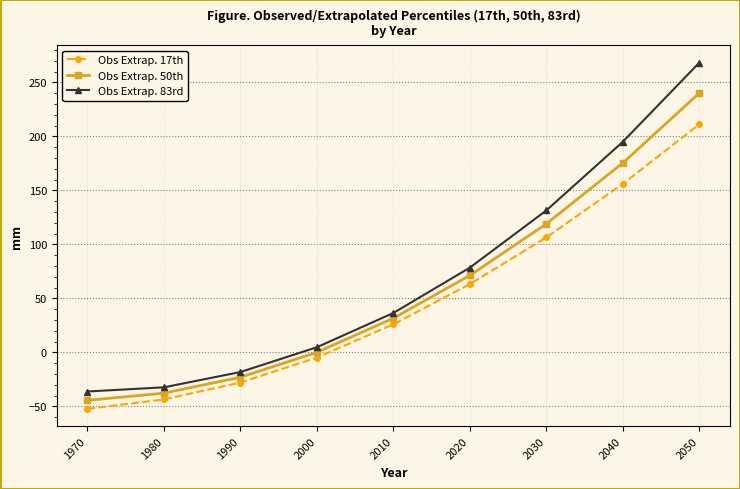

At which label is Obs Extrap. 50th closest to 97?

2030